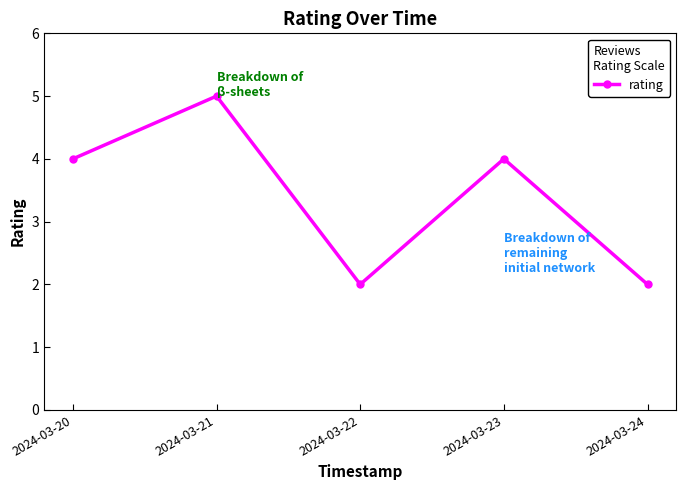

What is the smallest value displayed?

2